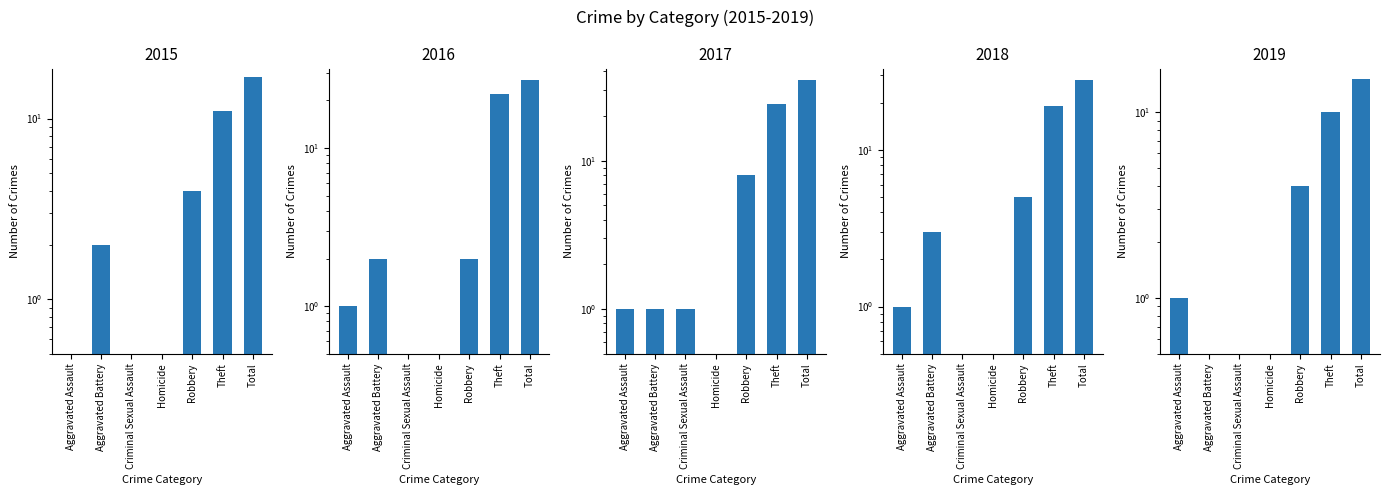

What is the average value of the 2018 series?

8